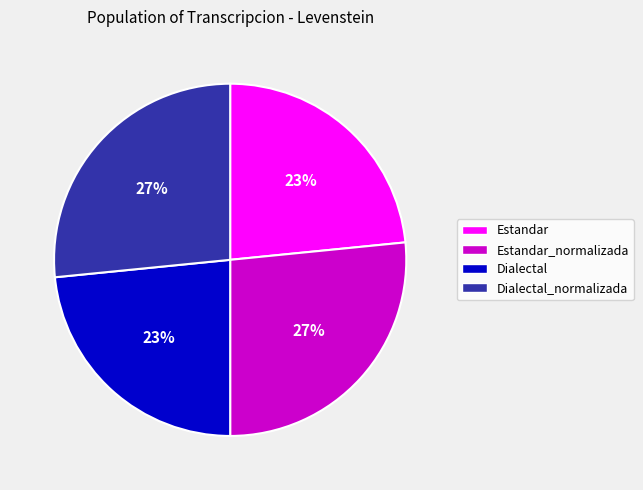

The Dialectal_normalizada slice represents 27% of the pie. True or false?

True